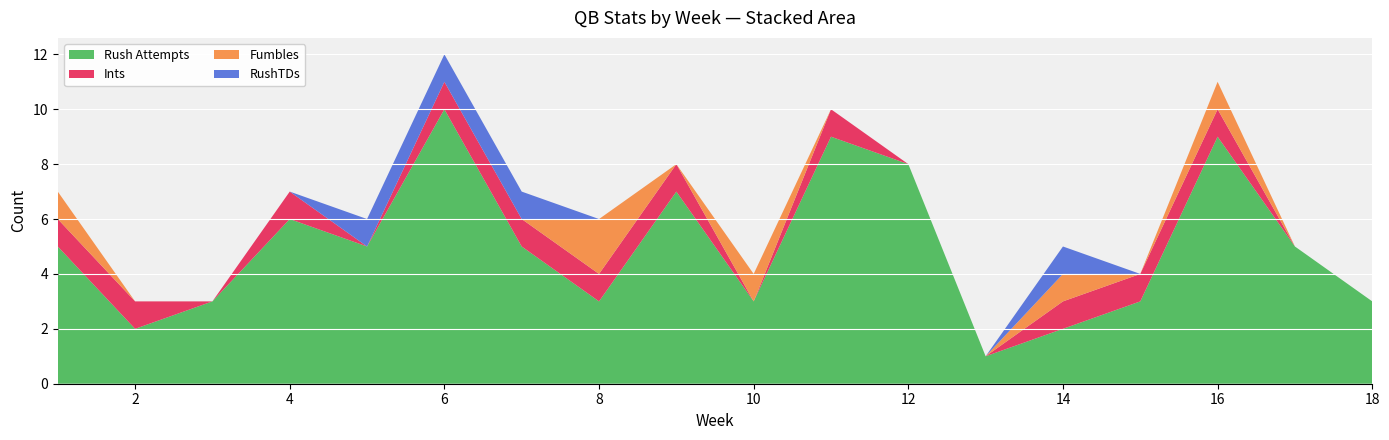

Reading right to left, list all the values displayed in this chart.

Rush Attempts: 3	5	9	3	2	1	8	9	3	7	3	5	10	5	6	3	2	5
Ints: 0	0	1	1	1	0	0	1	0	1	1	1	1	0	1	0	1	1
Fumbles: 0	0	1	0	1	0	0	0	1	0	2	0	0	0	0	0	0	1
RushTDs: 0	0	0	0	1	0	0	0	0	0	0	1	1	1	0	0	0	0